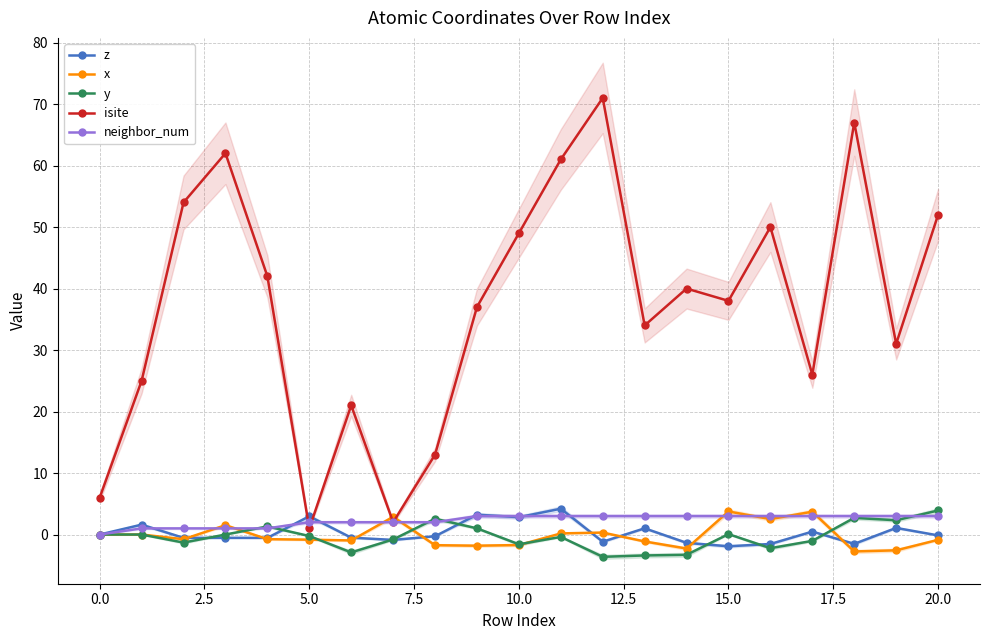

How many data points in neighbor_num are less than 3?

9